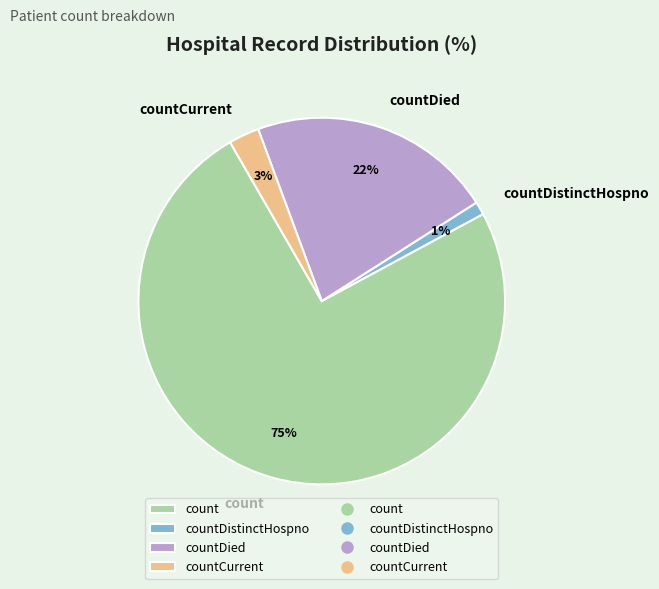

To the nearest percent, what is the combined percentage of countCurrent and countDistinctHospno?

4%